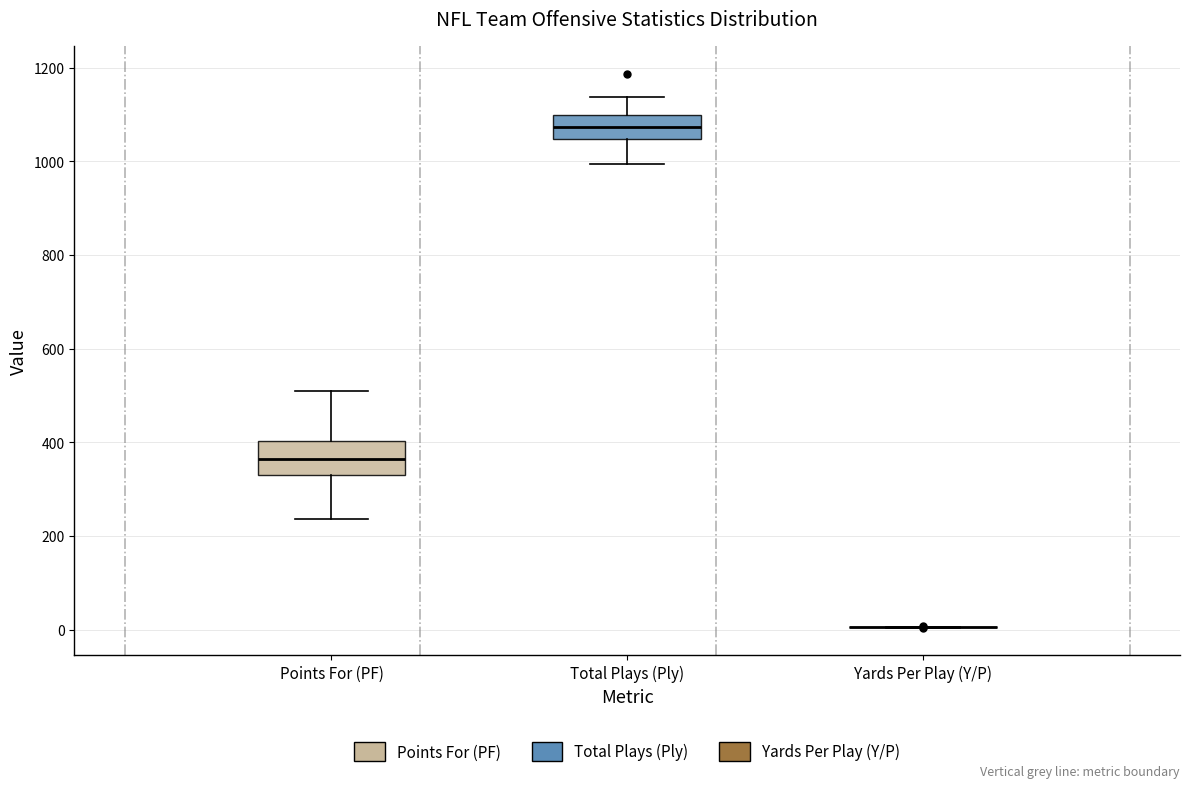

Reading left to right, transcribe this box plot: for each box, give where its median line is, the range the box spans, and where its two whiskers end, as read against the y-axis. The values are not printed on the chart, so give them approximately, as read against the axis.

Points For (PF): median 360, box 320 to 400, whiskers 240 to 500
Total Plays (Ply): median 1080, box 1040 to 1100, whiskers 1000 to 1140
Yards Per Play (Y/P): box collapsed to a line at 0, whiskers 0 to 0